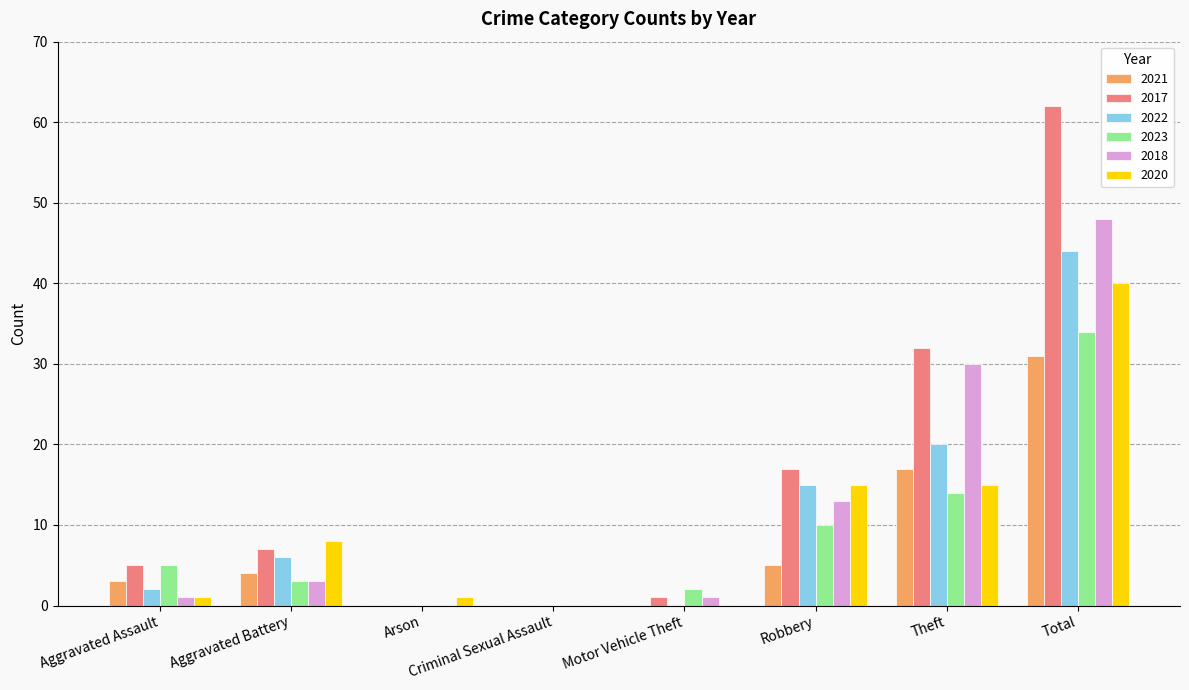

Is the value of 2017 at Total greater than the value of 2023 at Aggravated Battery?

Yes